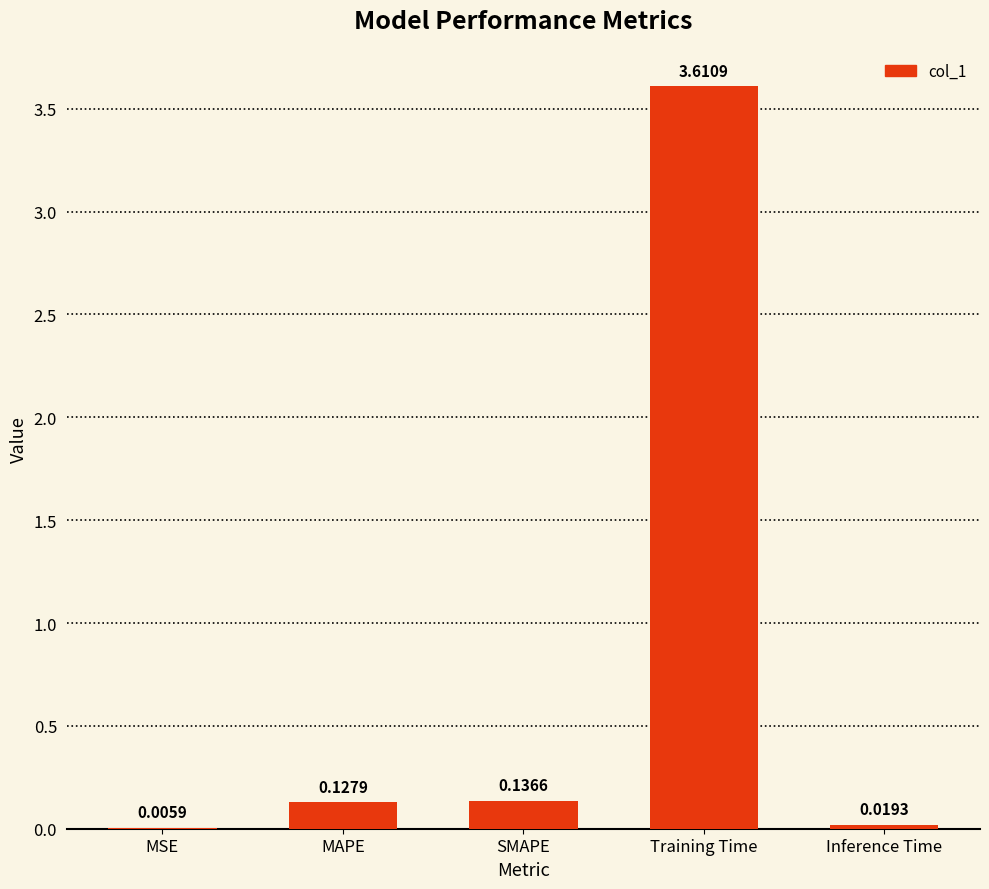

The chart shows a value of 3.6 at Training Time. True or false?

True